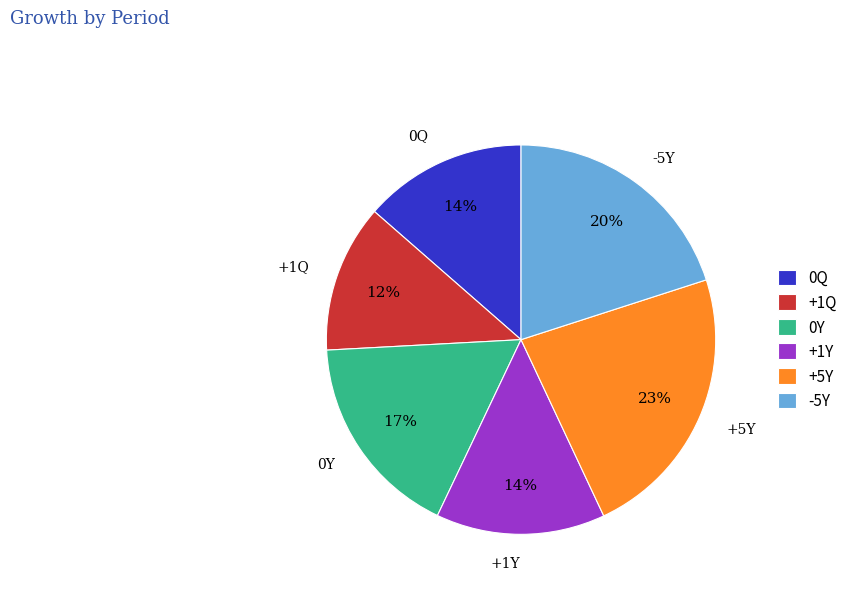

Is there a majority slice in this chart?

No